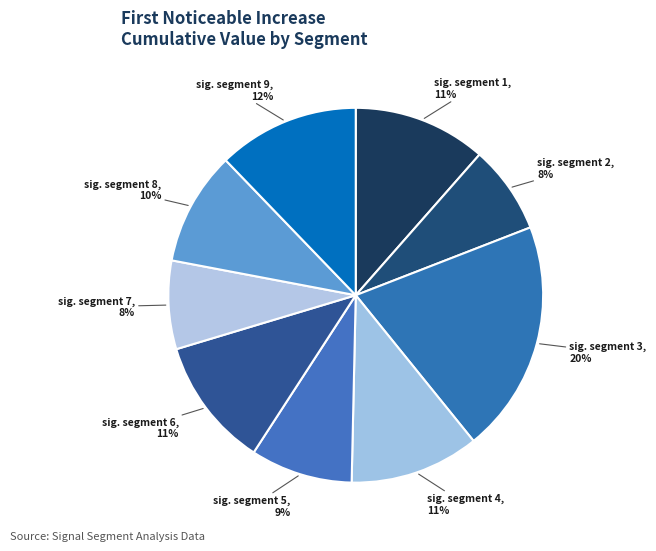

How many segments does this pie chart have?

9